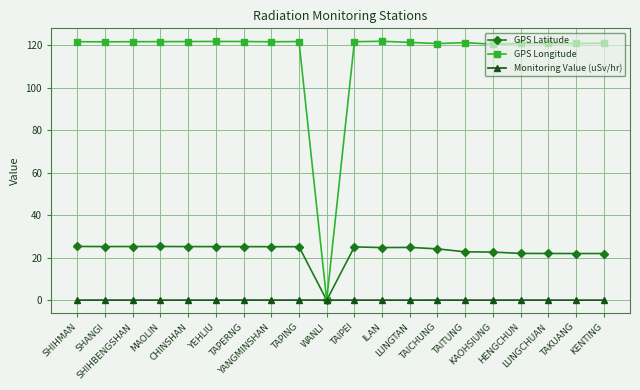

List the series in order of their overall mean, lowest first.

Monitoring Value (uSv/hr), GPS Latitude, GPS Longitude